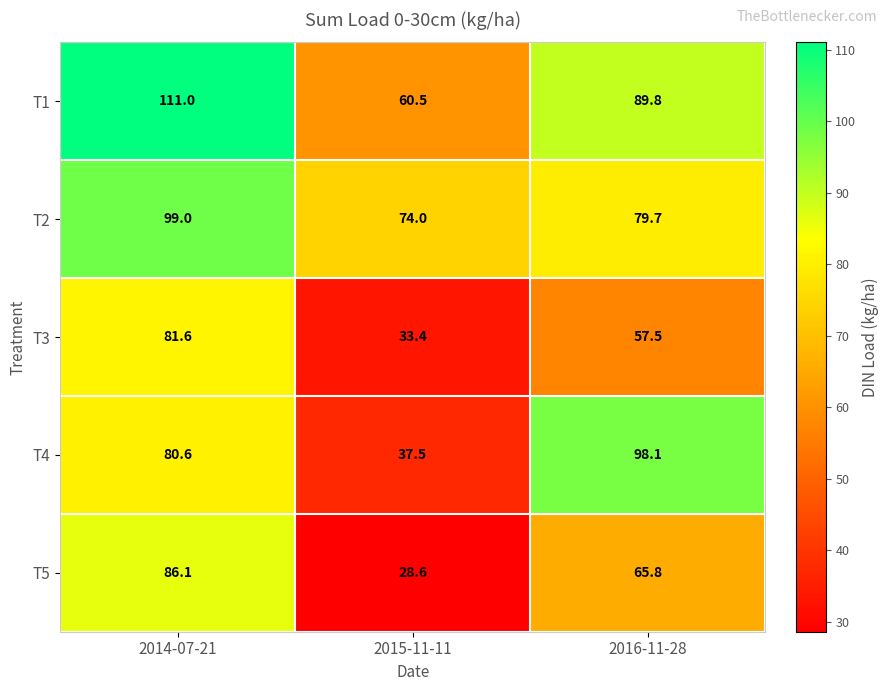

Reading right to left, extract all data points from this chart.

T1: 2016-11-28=89.8	2015-11-11=60.5	2014-07-21=111.0
T2: 2016-11-28=79.7	2015-11-11=74.0	2014-07-21=99.0
T3: 2016-11-28=57.5	2015-11-11=33.4	2014-07-21=81.6
T4: 2016-11-28=98.1	2015-11-11=37.5	2014-07-21=80.6
T5: 2016-11-28=65.8	2015-11-11=28.6	2014-07-21=86.1